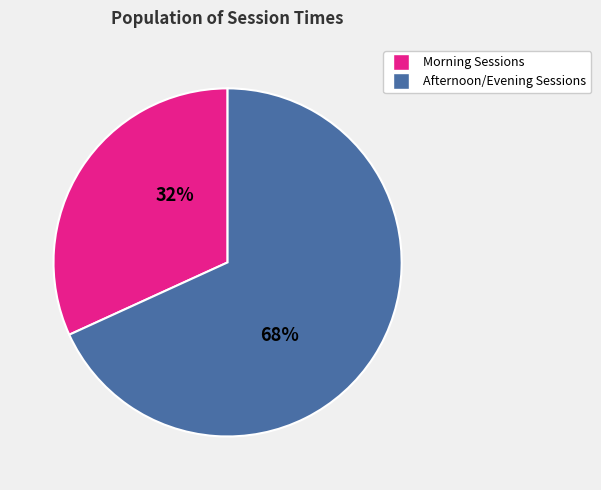

To the nearest percent, what is the average slice percentage?

50%